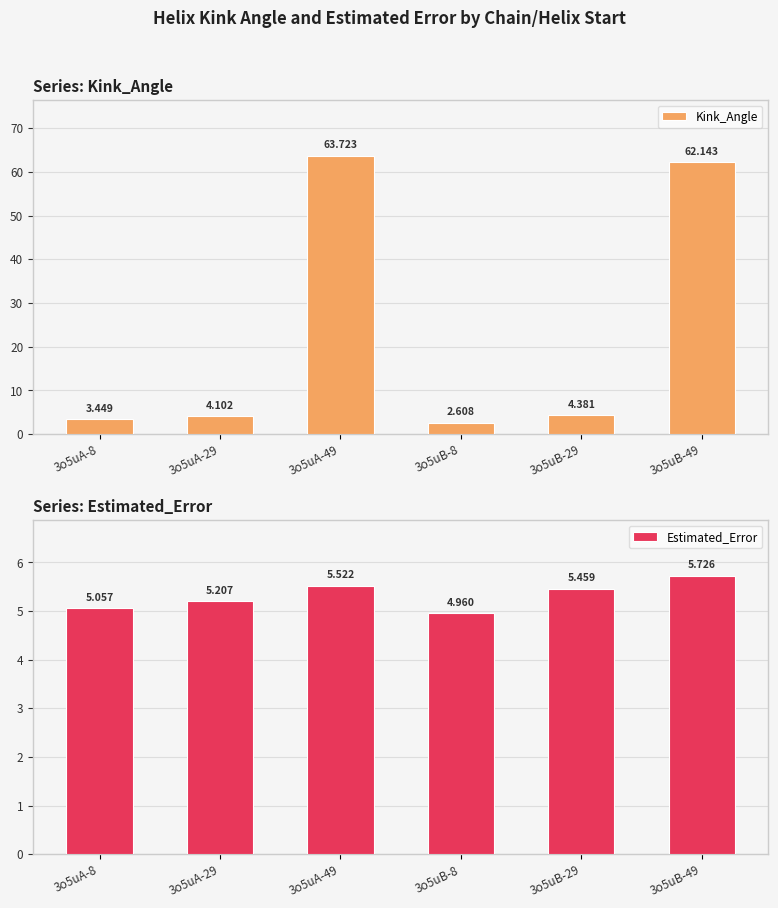

What is the sum of the Kink_Angle values at 3o5uA-8 and 3o5uA-49?

67.2